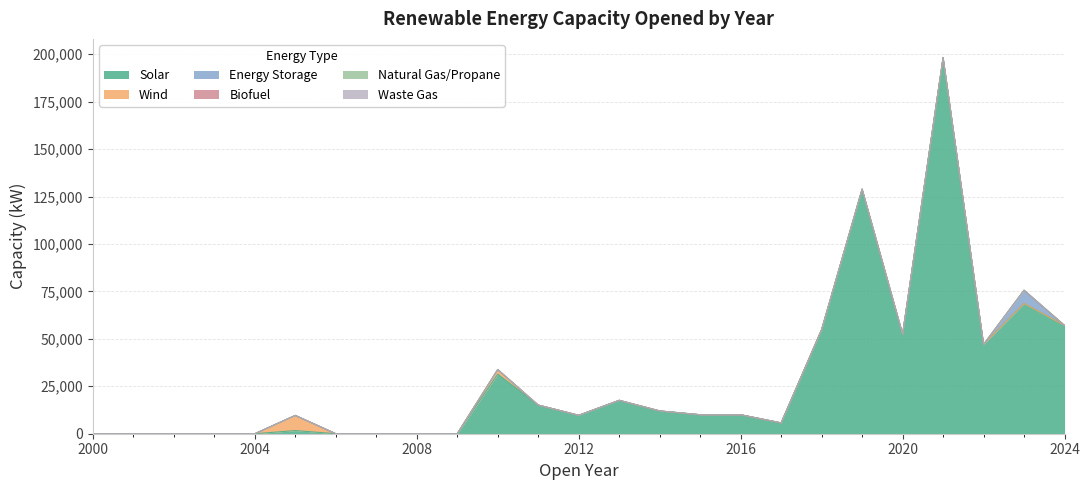

What is the total value across all series at 2019?

128900